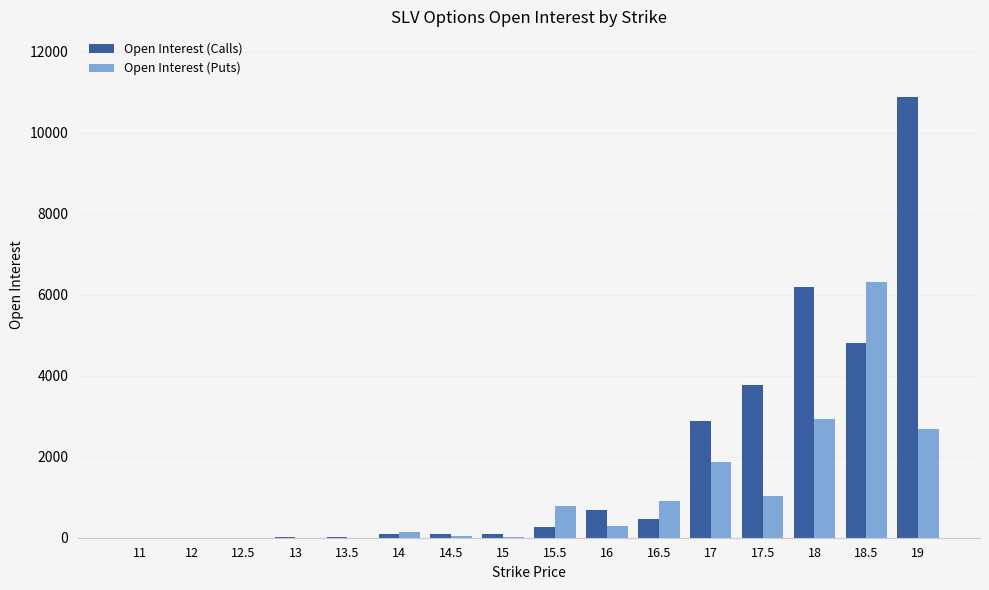

What is the sum of all Open Interest (Puts) values?

17046